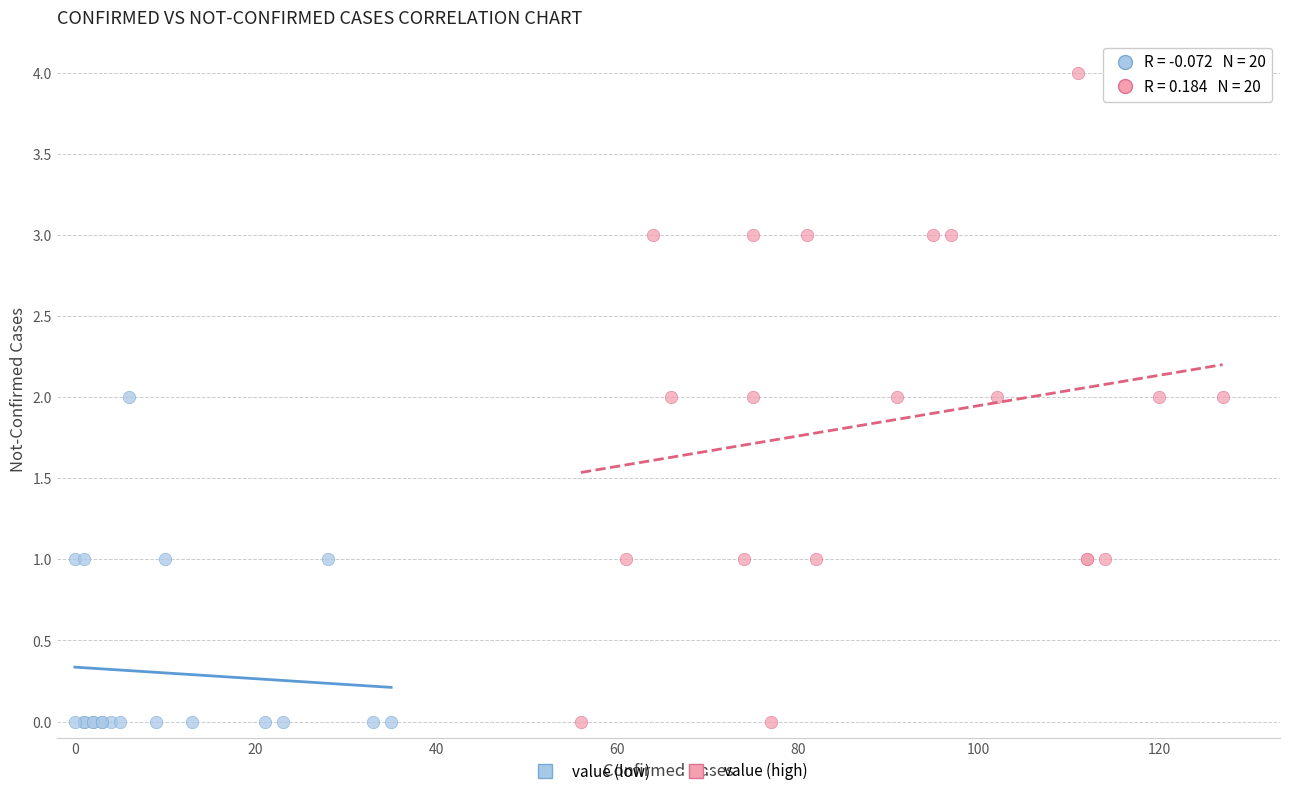

Which series has the widest spread of Y values?

value (high)